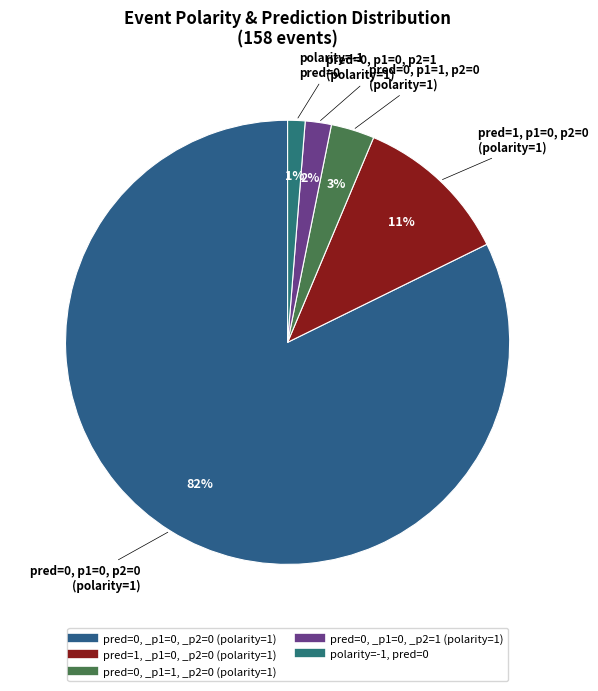

To the nearest percent, what is the difference between the largest and smallest slice percentages?

81%